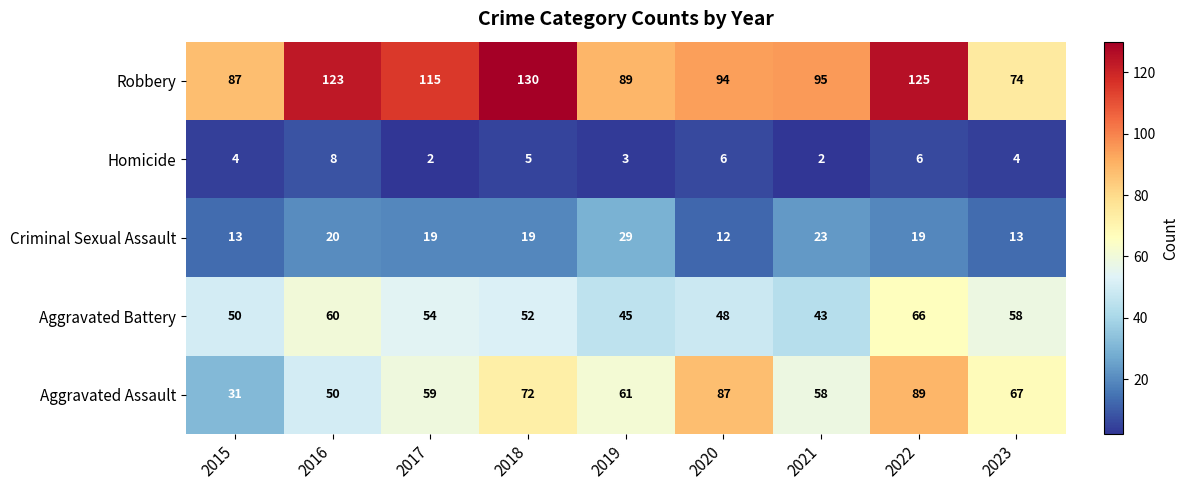

Is it true that Aggravated Battery equals 19 at 2015?

False